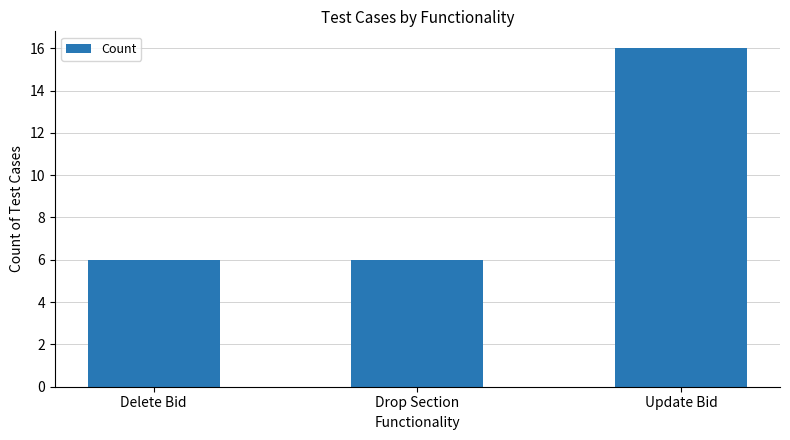

What is the ratio of the value at Update Bid to the value at Delete Bid?

2.7